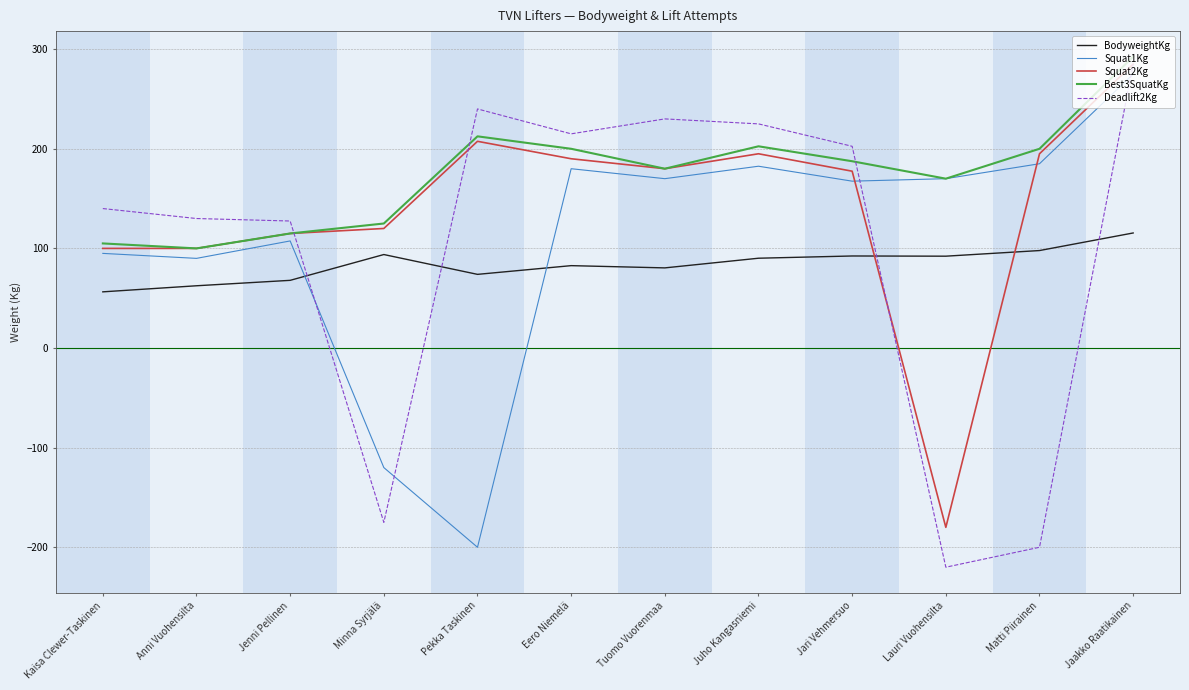

What is the maximum value for BodyweightKg?

115.5